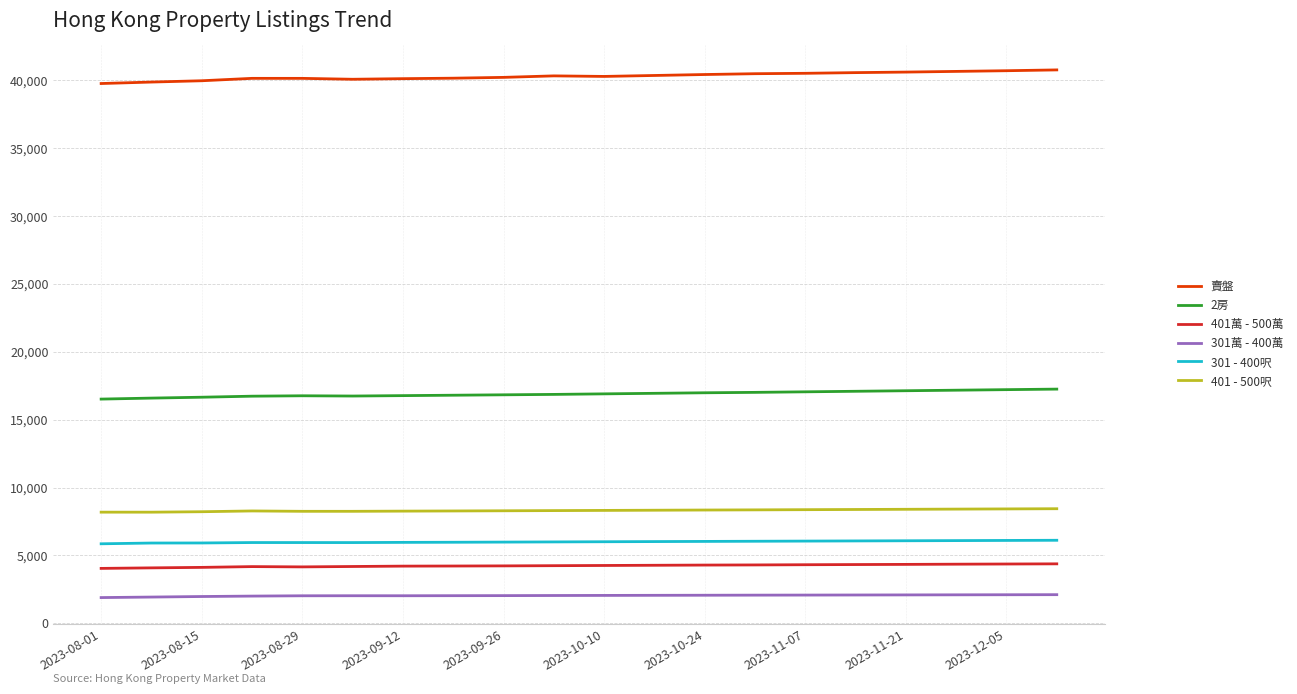

How many lines are shown in the chart?

6